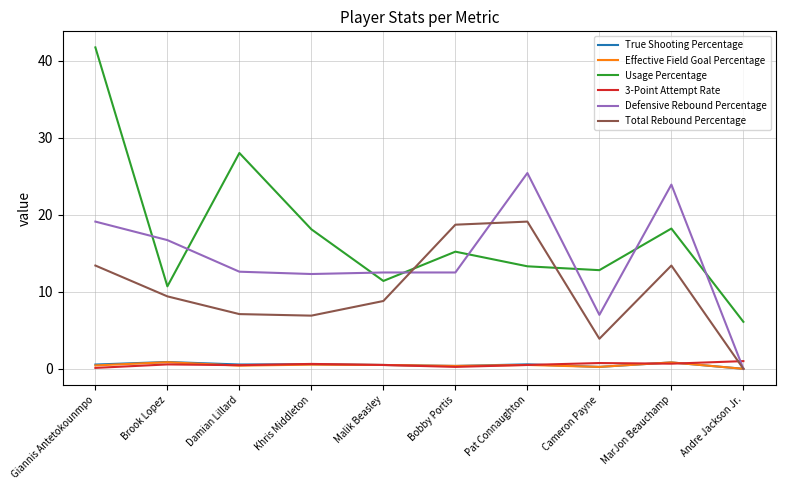

What is the sum of all Effective Field Goal Percentage values?

4.7